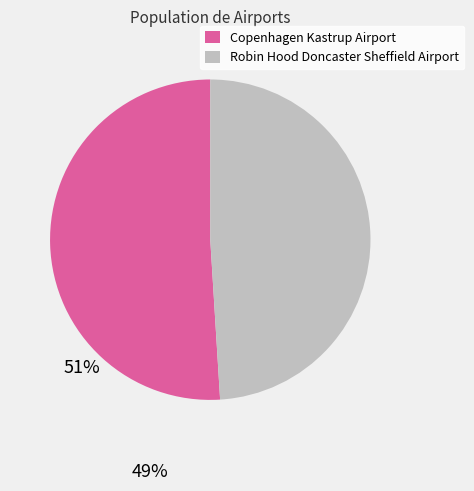

What is the ratio of the value at Robin Hood Doncaster Sheffield Airport to the value at Copenhagen Kastrup Airport?

1.0